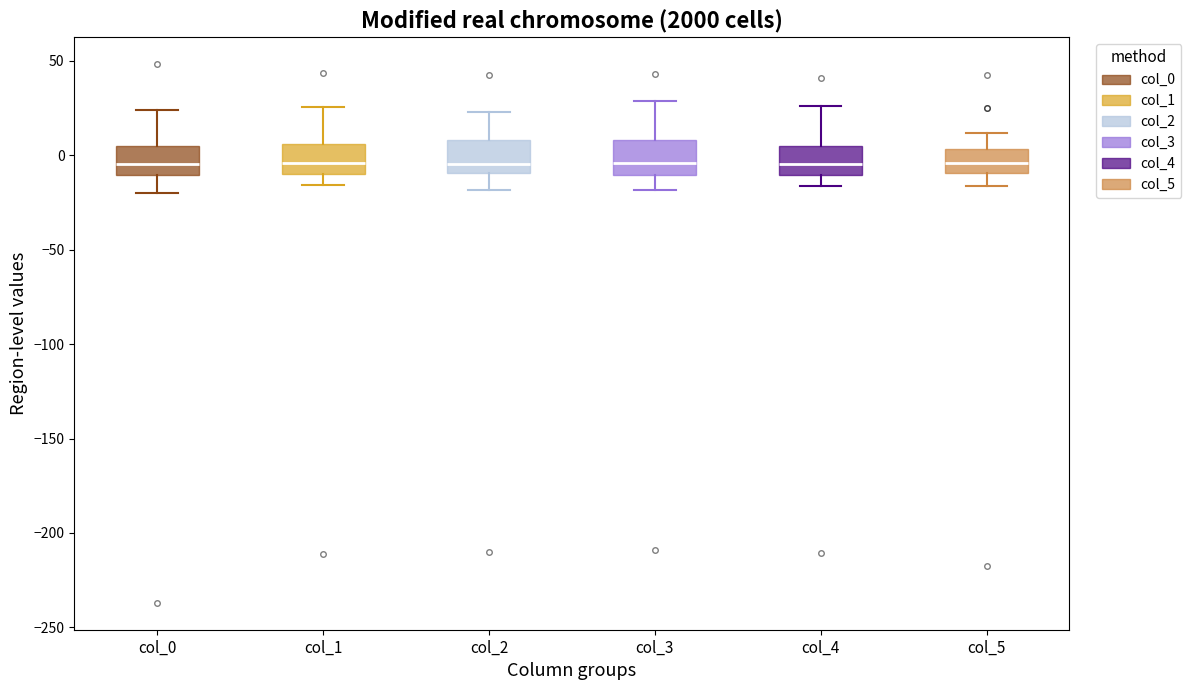

Reading left to right, transcribe this box plot: for each box, give where its median line is, the range the box spans, and where its two whiskers end, as read against the y-axis. The values are not printed on the chart, so give them approximately, as read against the axis.

col_0: median -5, box -10 to 5, whiskers -20 to 25
col_1: median -5, box -10 to 5, whiskers -15 to 25
col_2: median -5, box -10 to 10, whiskers -20 to 25
col_3: median -5, box -10 to 10, whiskers -20 to 30
col_4: median -5, box -10 to 5, whiskers -15 to 25
col_5: median -5, box -10 to 5, whiskers -15 to 10